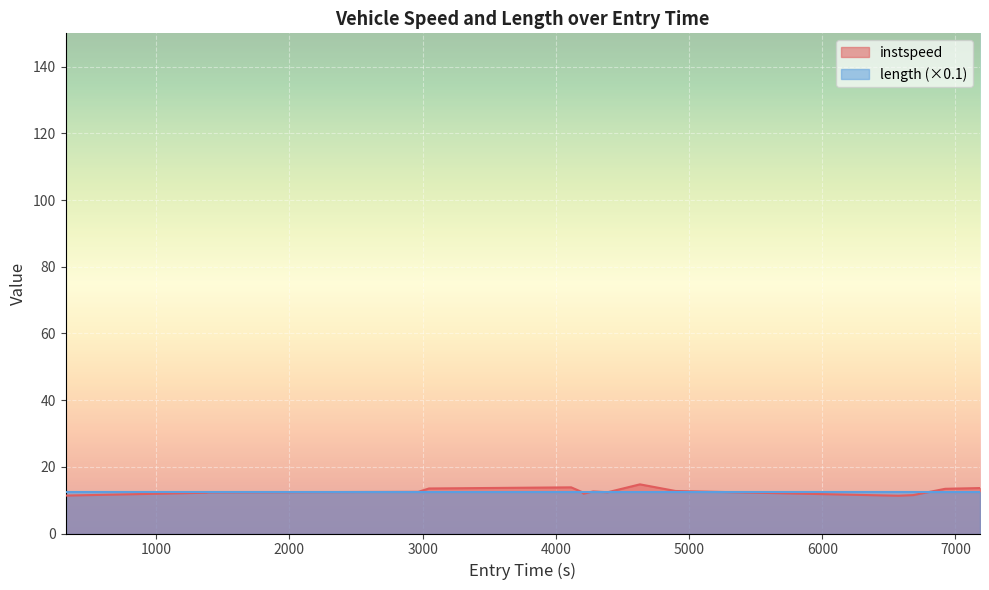

How many interior local valleys (lower than both neighbors) does the data have?

3